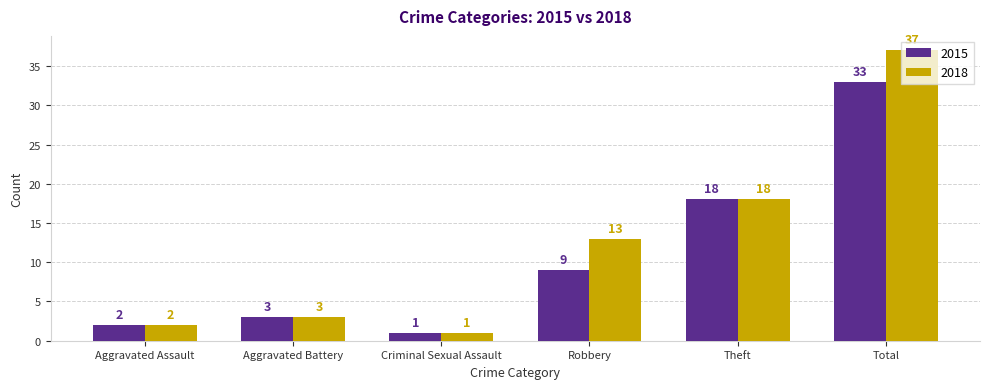

What is the difference between the highest and lowest values at Total?

4